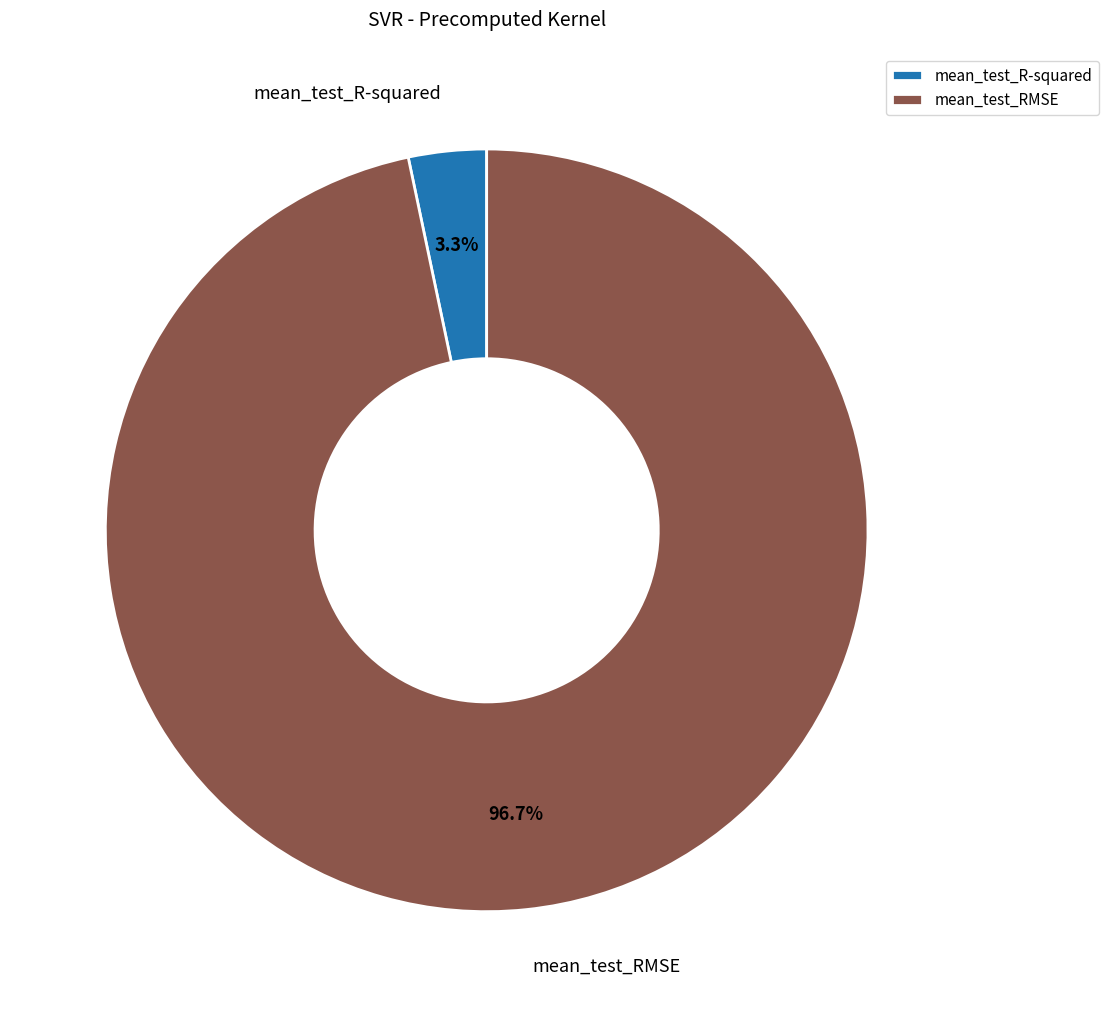

Which category has the biggest portion of the pie?

mean_test_RMSE